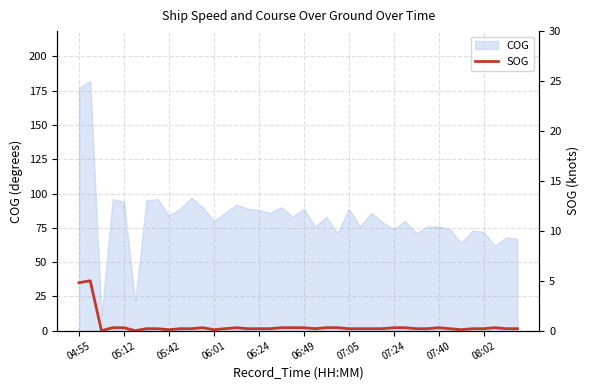

What is the maximum value for COG?

182